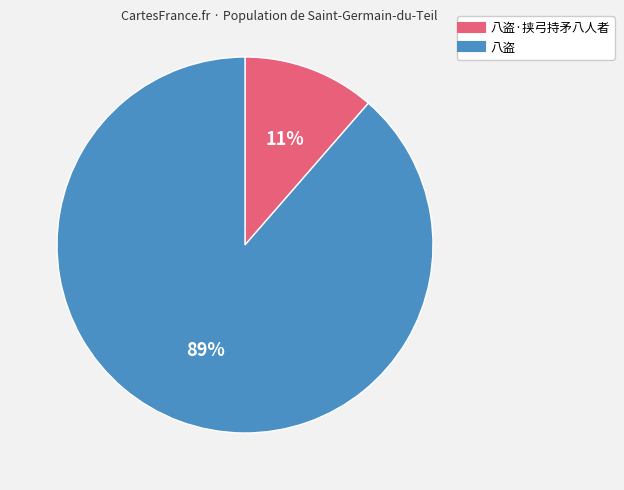

Does any single category account for the majority?

Yes